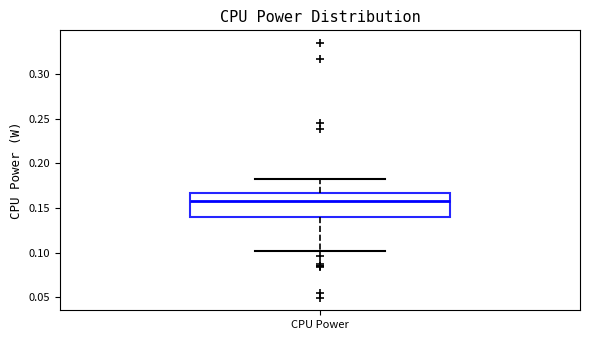

Read this box plot against the y-axis: the position of the median line, the range covered by the box, and the ends of both whiskers. The values are not printed on the chart, so give them approximately, as read against the axis.

median 0.160, box 0.140 to 0.165, whiskers 0.100 to 0.180